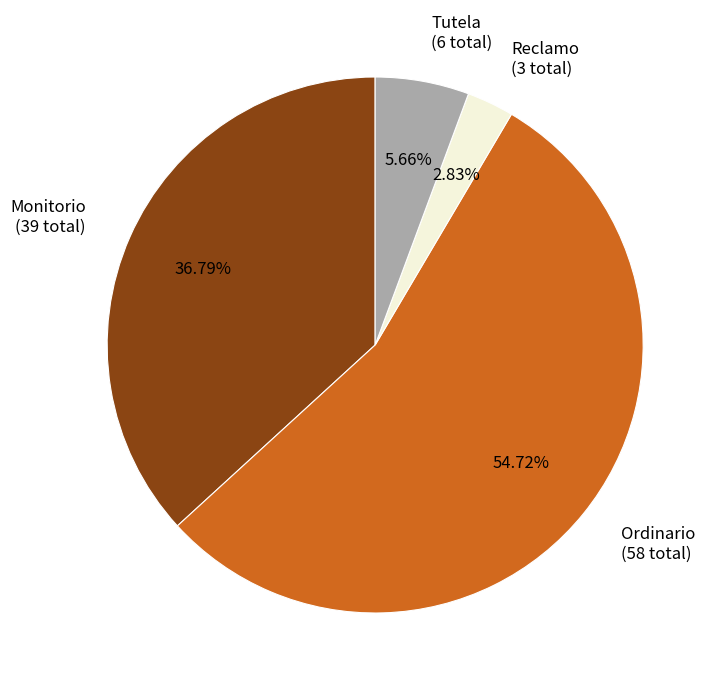

Count the number of slices in the pie.

4